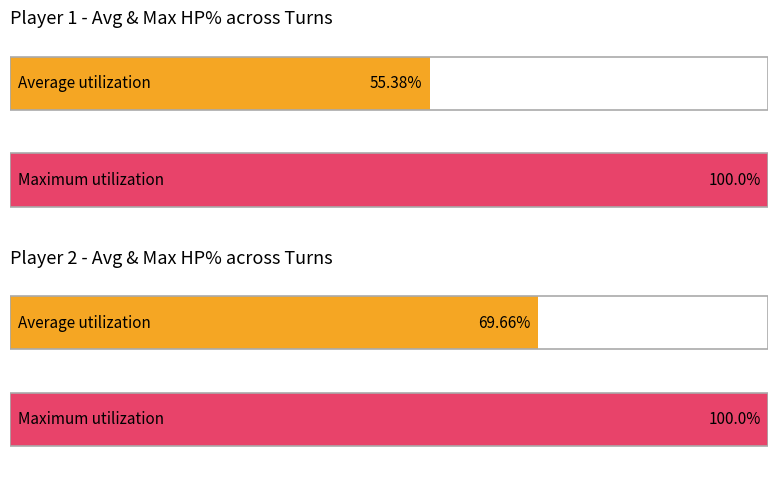

Which series has the largest total across all categories?

Player 2 HP%